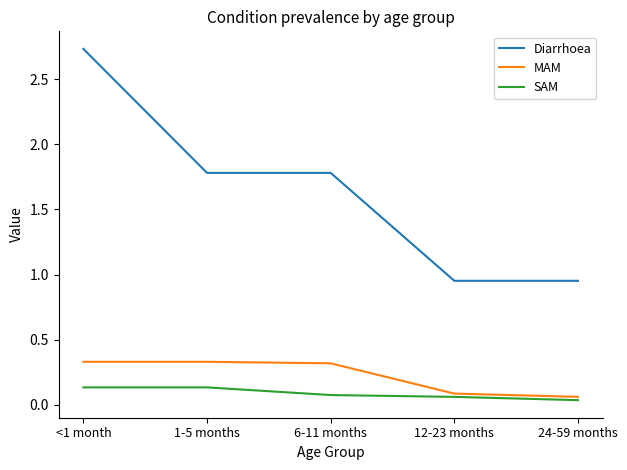

What position from the left is <1 month?

1